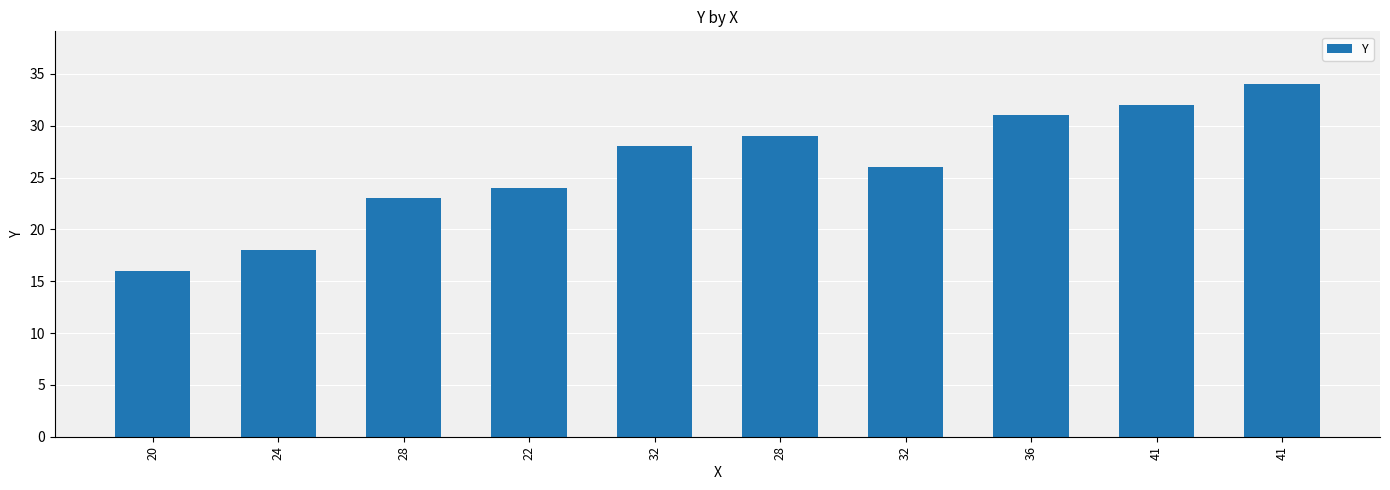

What is the label of the 5th bar from the right?

28